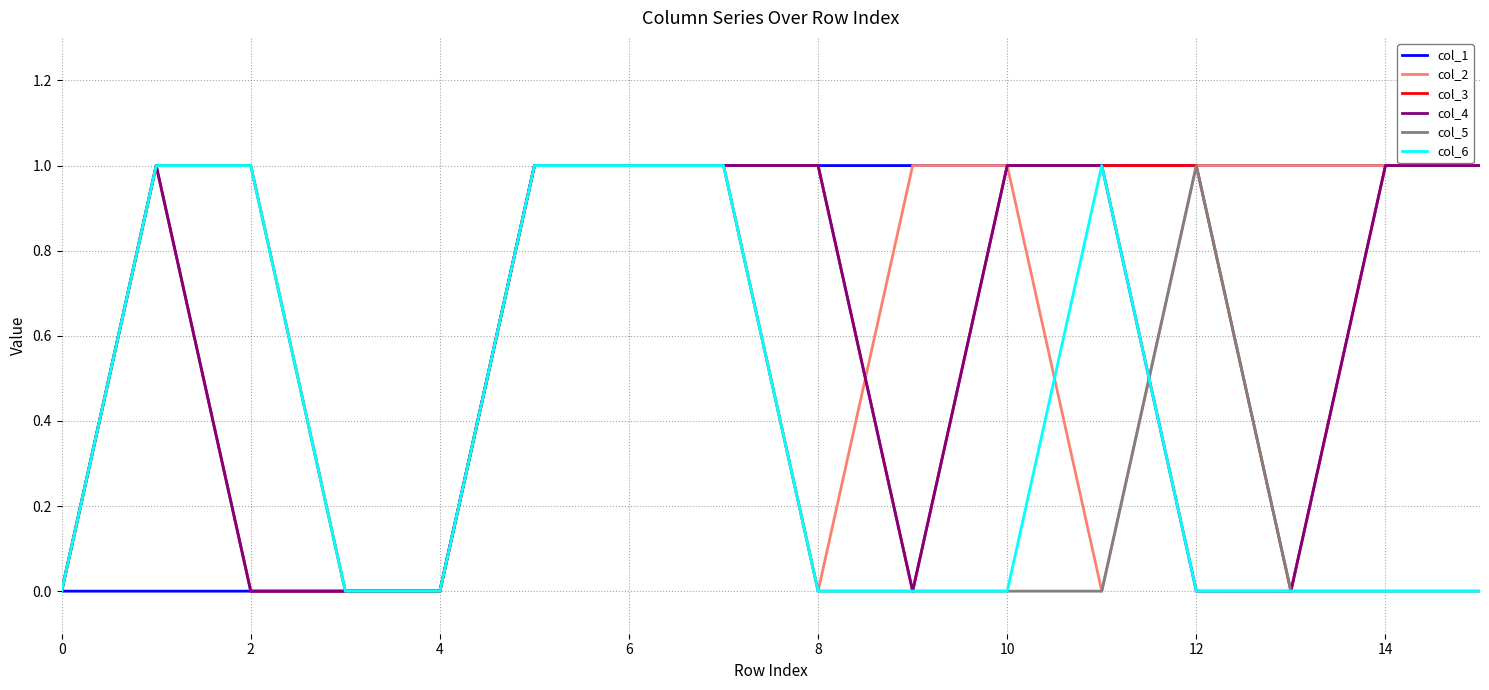

What are all the series names shown in the legend?

col_1, col_2, col_3, col_4, col_5, col_6